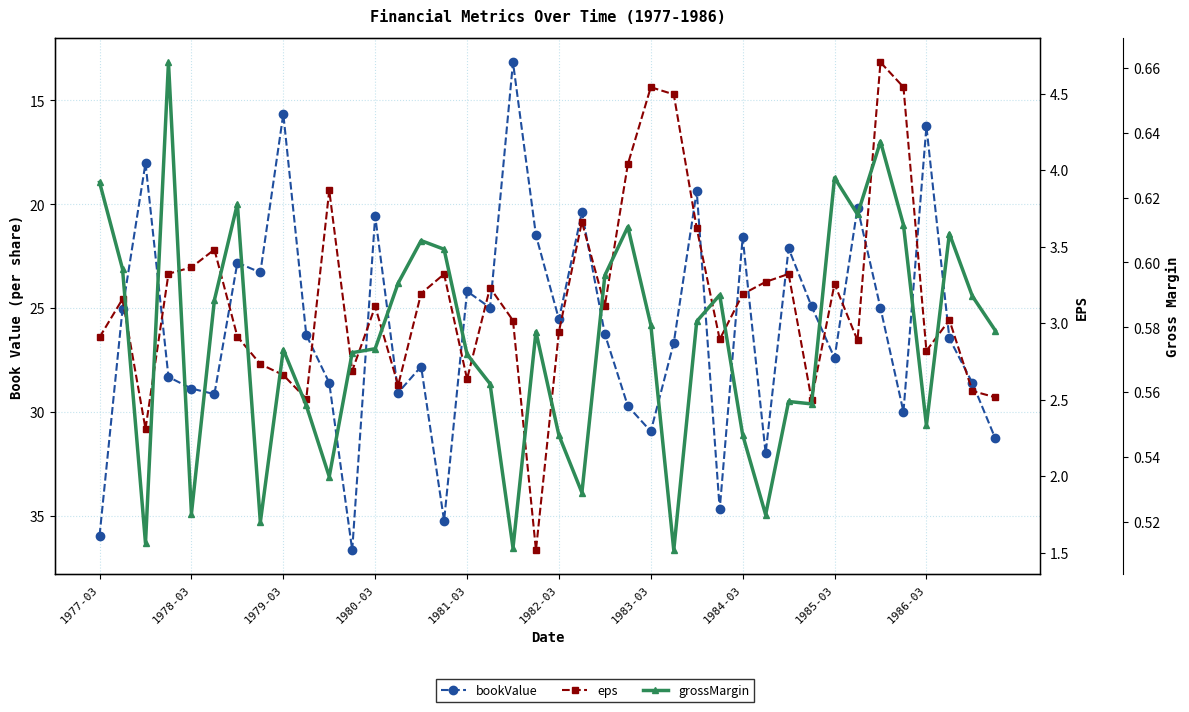

In grossMargin, how many points are lower than both neighbors (excluding endpoints)?

11